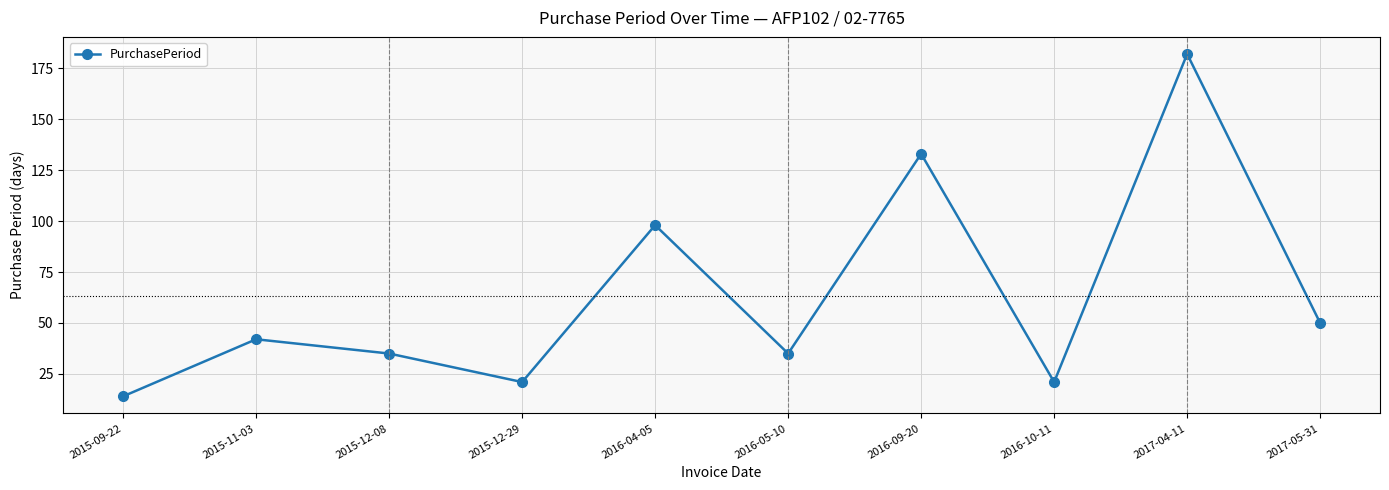

What is the average value?

63